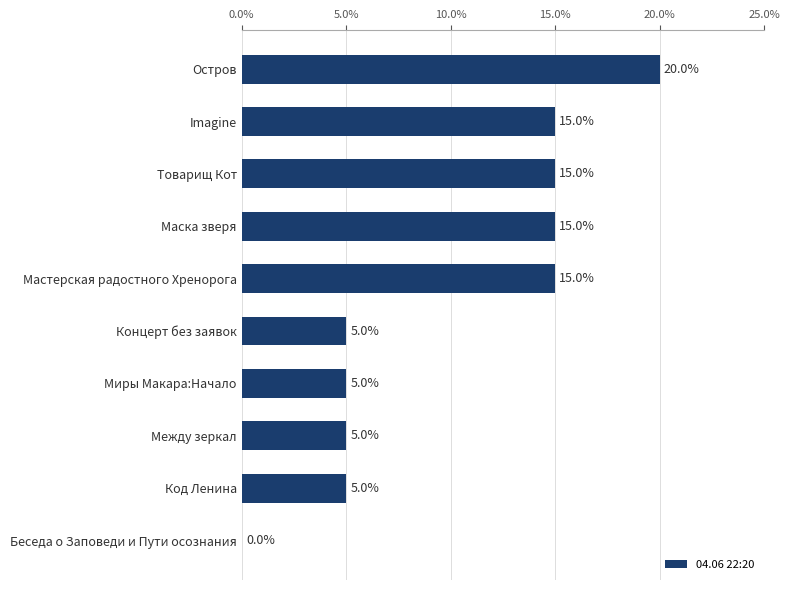

How many series are shown in this chart?

1